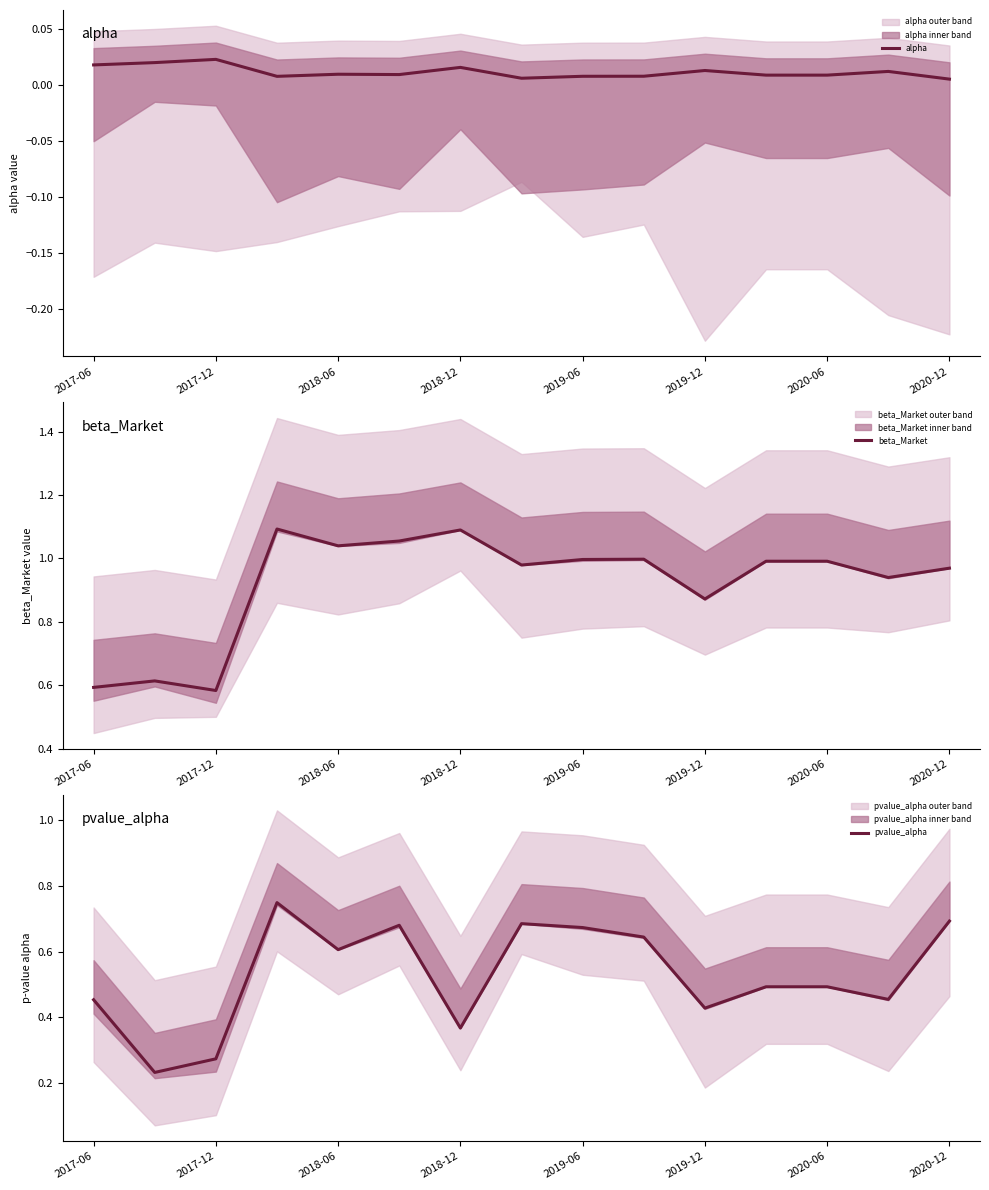

What is the sum of all beta_Market values?

13.8